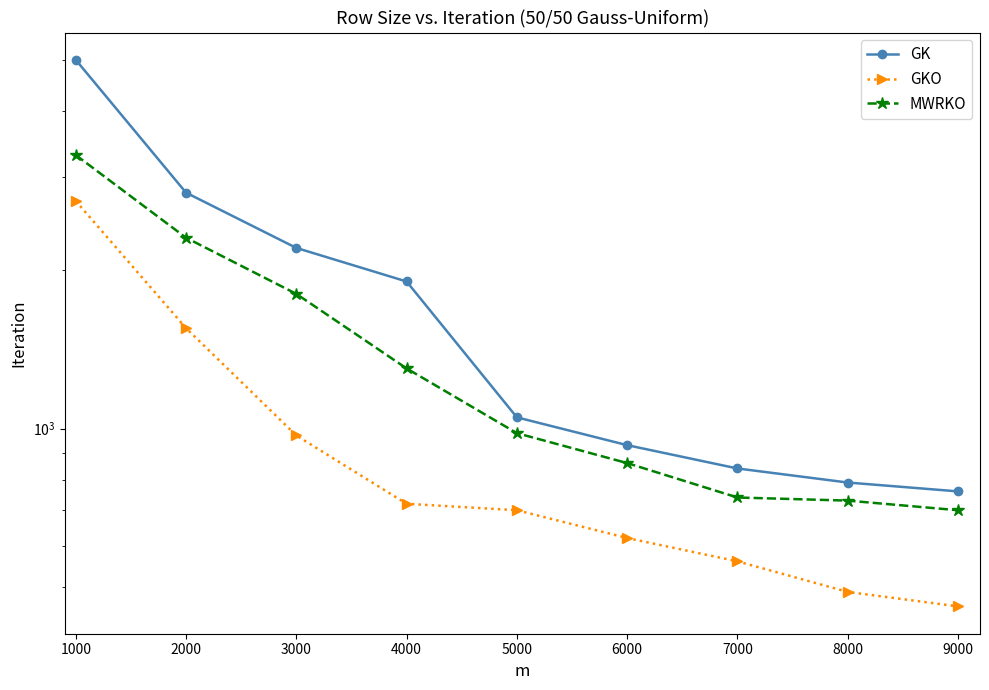

Rank the series at 2000 from highest to lowest value.

GK, MWRKO, GKO